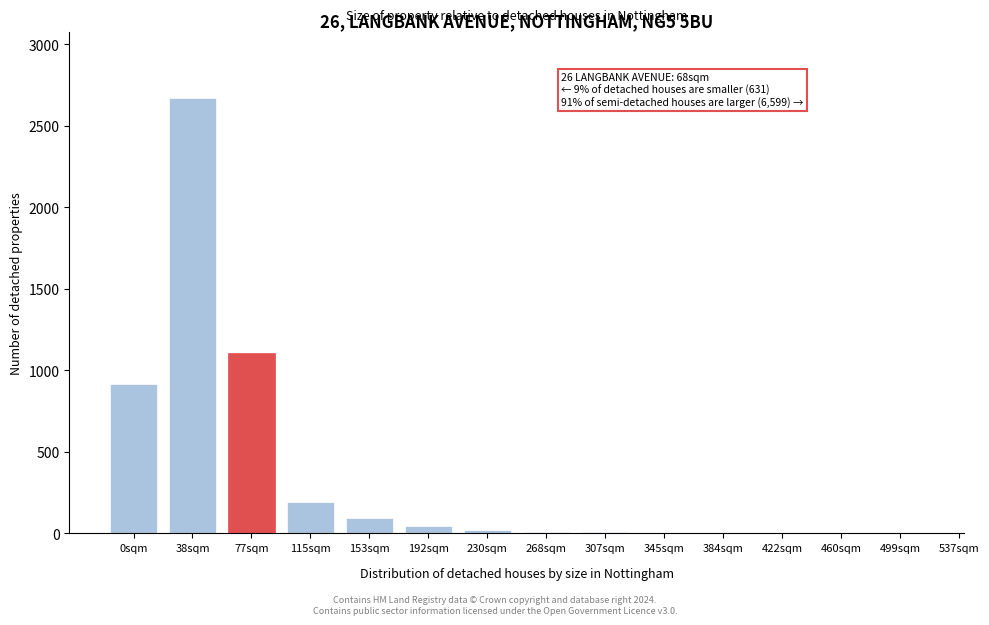

The chart shows a value of 76.1 at 115sqm. True or false?

False